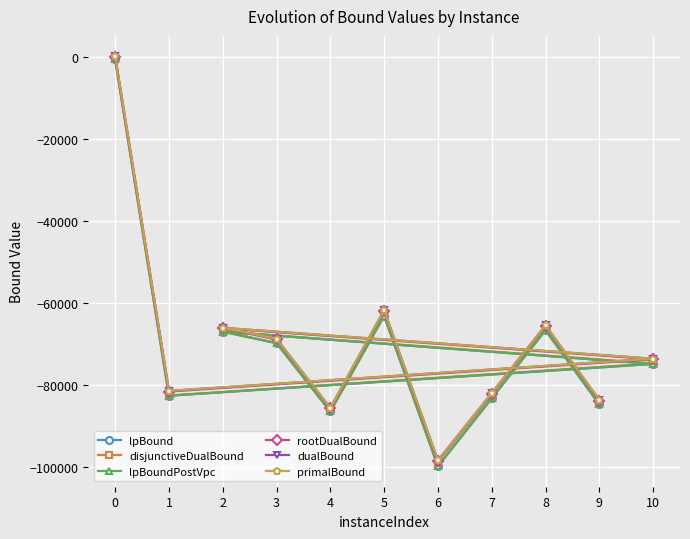

In disjunctiveDualBound, how many points are higher than both neighbors (excluding endpoints)?

3